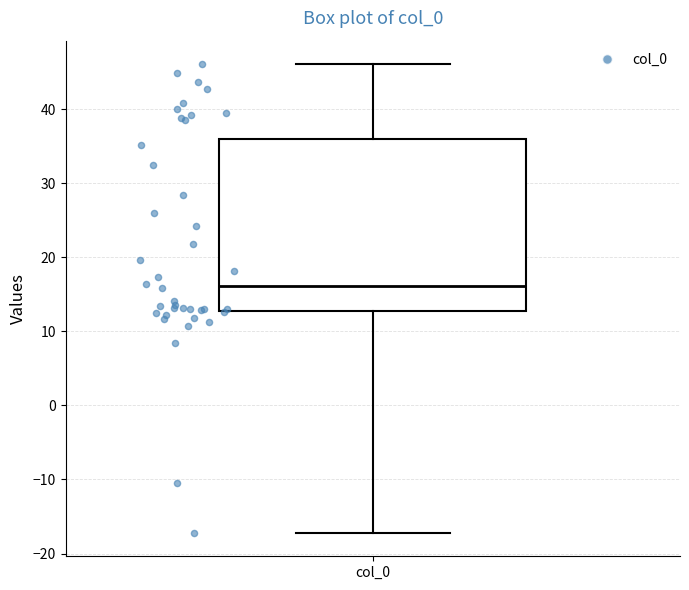

Where does the median line of the box for col_0 sit on the y-axis? The values are not printed on the chart, so give them approximately, as read against the axis.

16